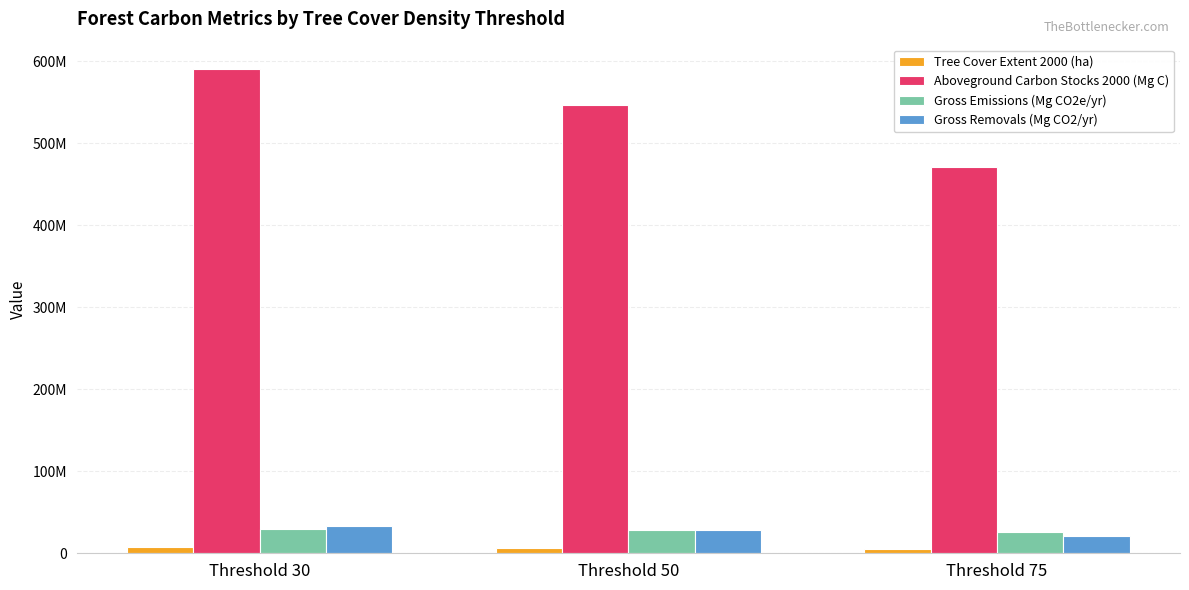

Which category has the lowest value across all series?

Threshold 75